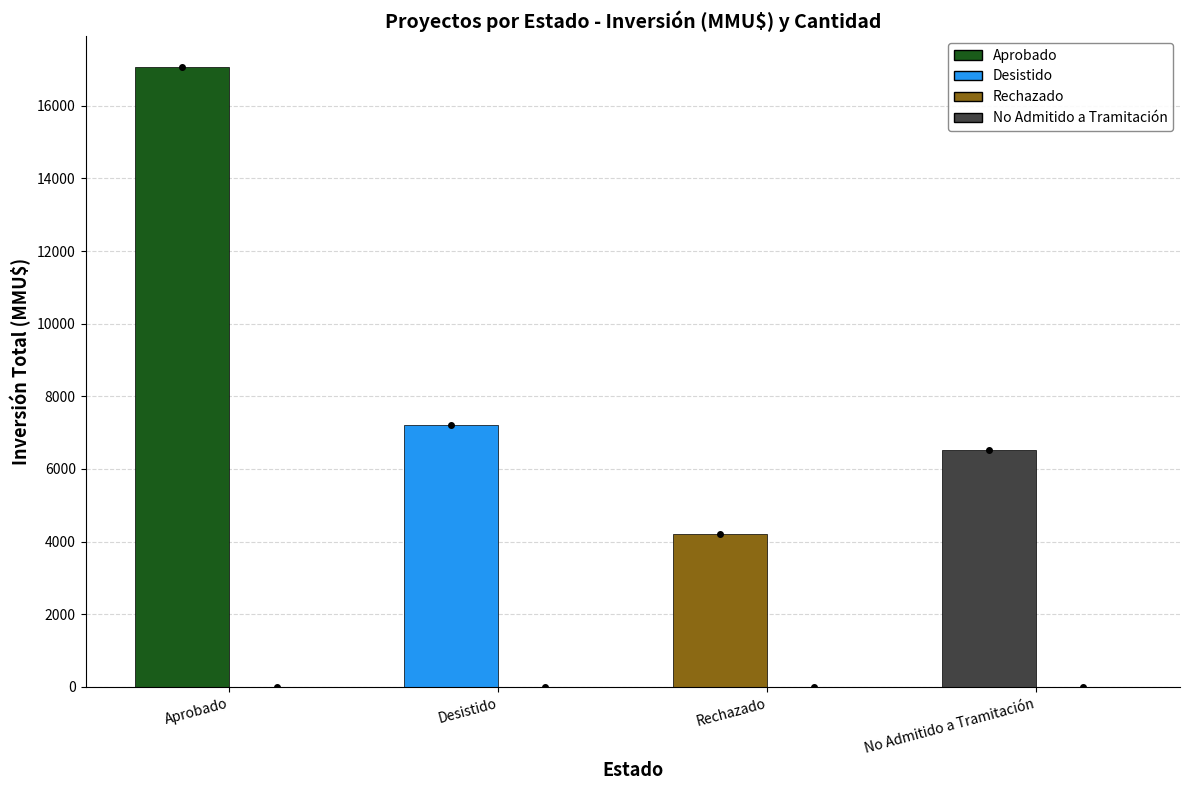

How many groups of bars are there?

4